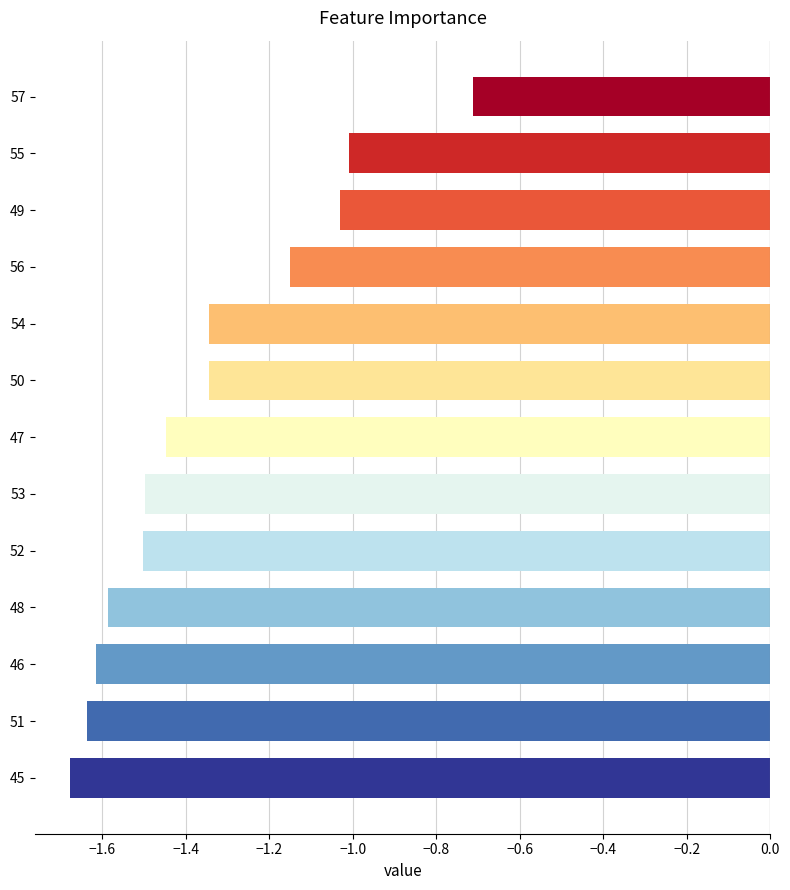

The value at 48 is -1.6. True or false?

True